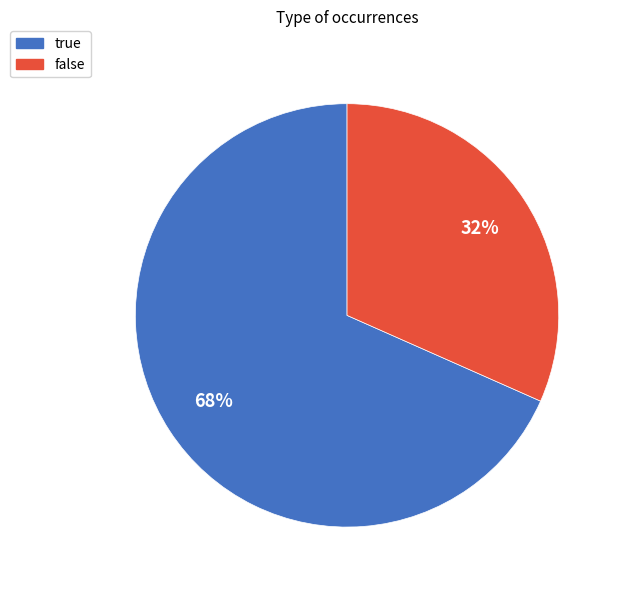

Does false represent more than half of the total?

No